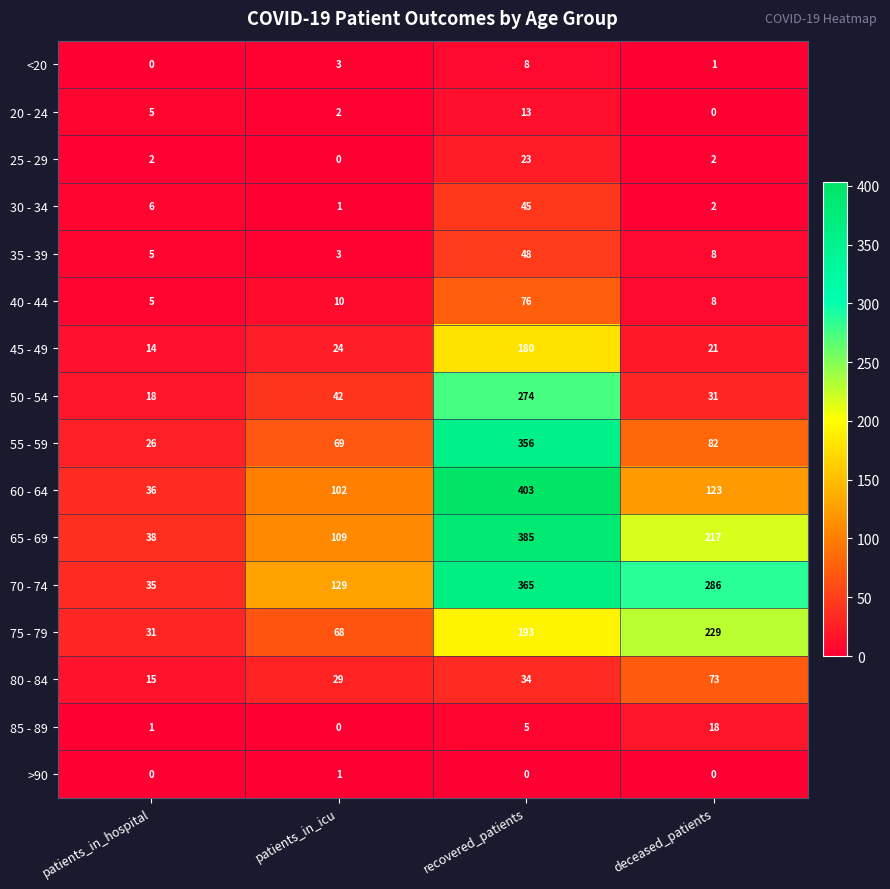

Which series has the largest range (max minus min)?

60 - 64